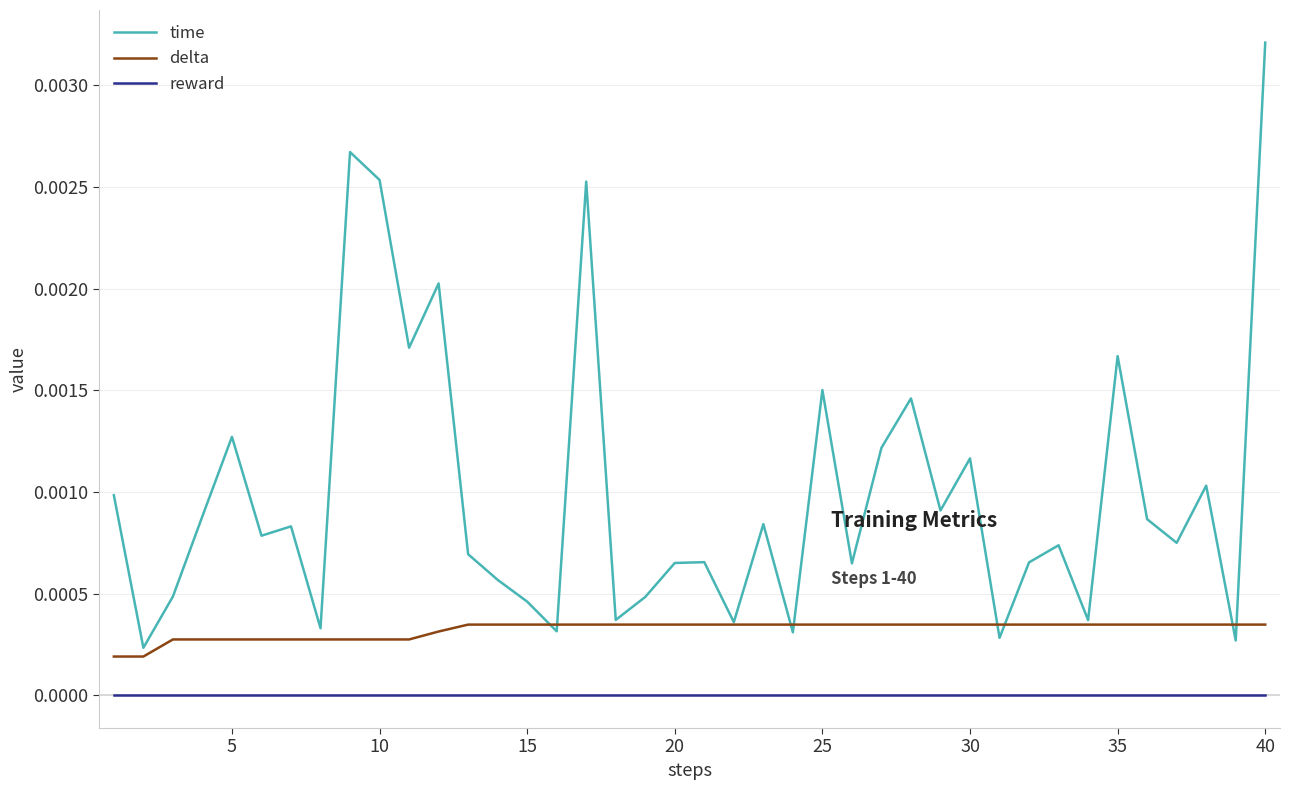

In time, how many points are higher than both neighbors (excluding endpoints)?

13